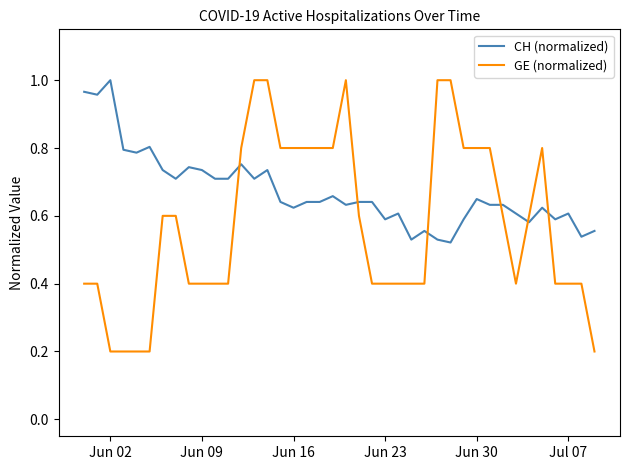

Which series has the largest range (max minus min)?

GE (normalized)